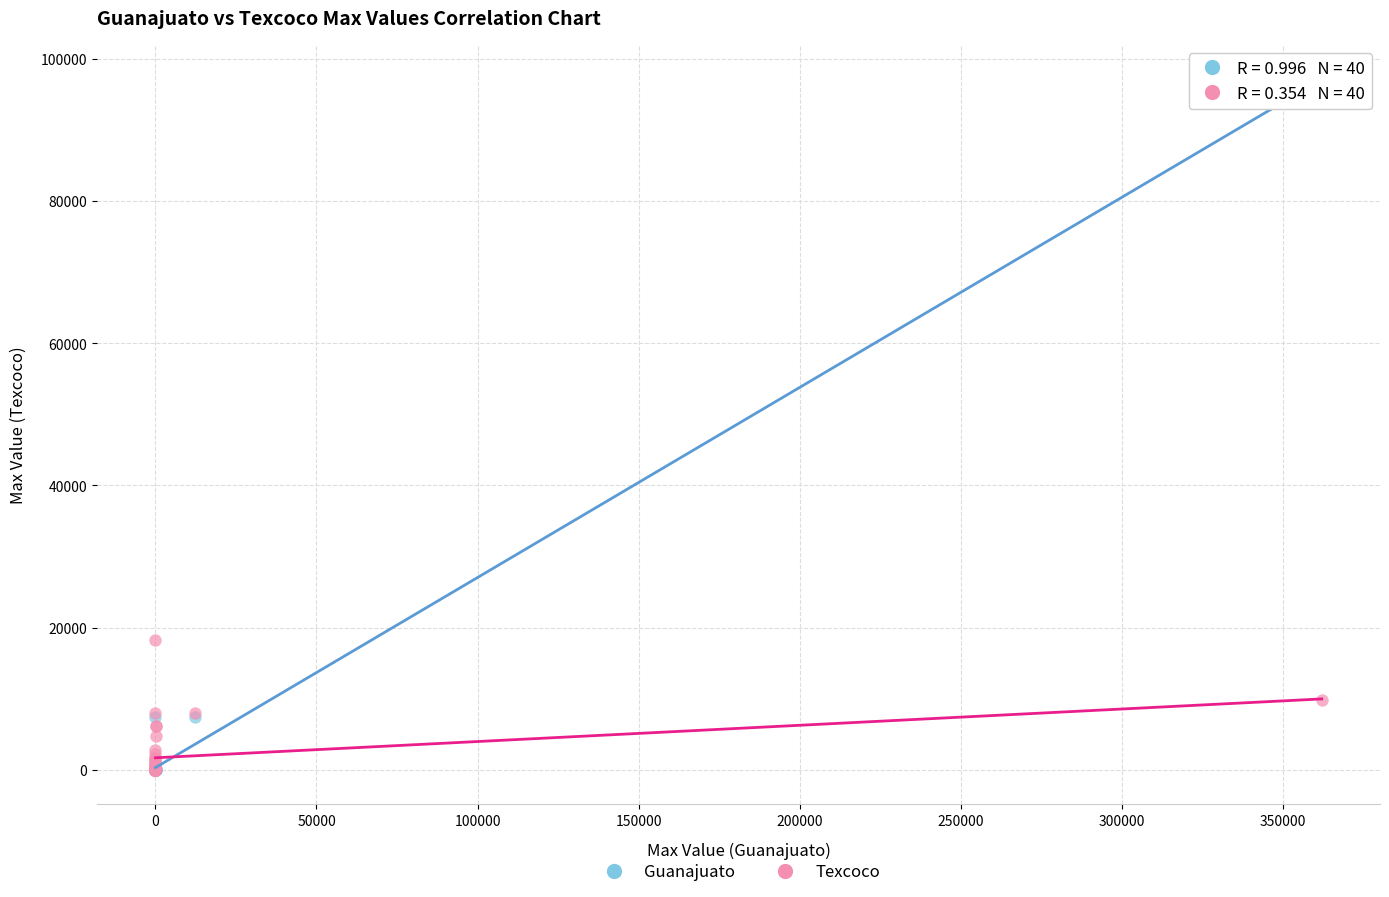

What are all the series names shown in the legend?

Guanajuato, Texcoco